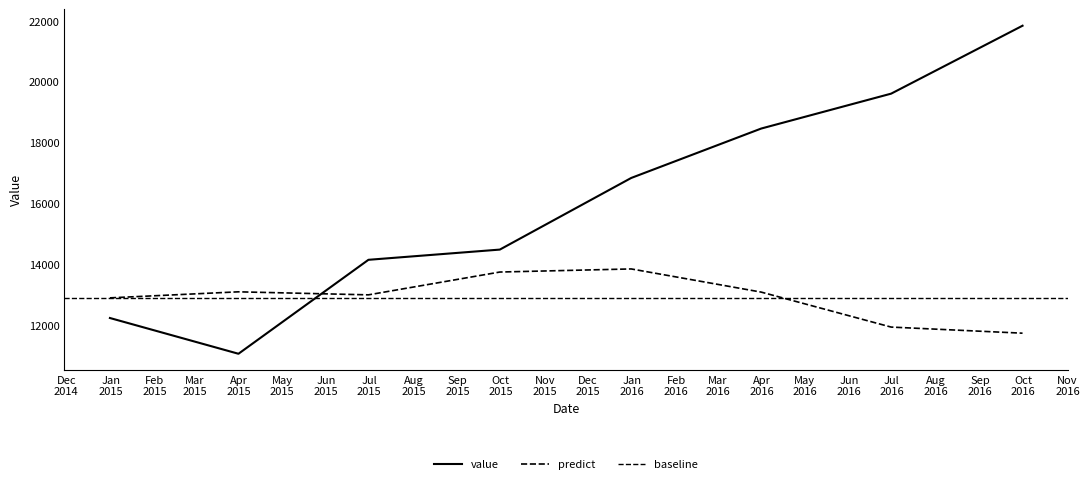

Which category has the highest value in the predict series?

2015-12-31 12:00:00